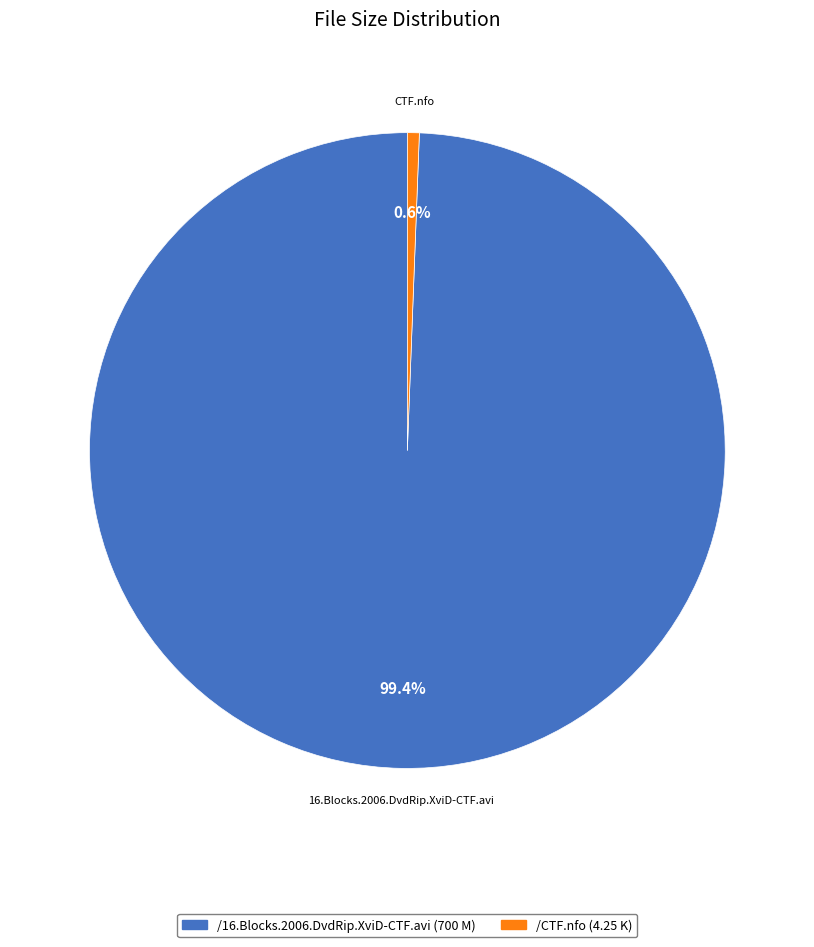

How much of the chart is everything except /CTF.nfo (4.25 K)?

99.4%